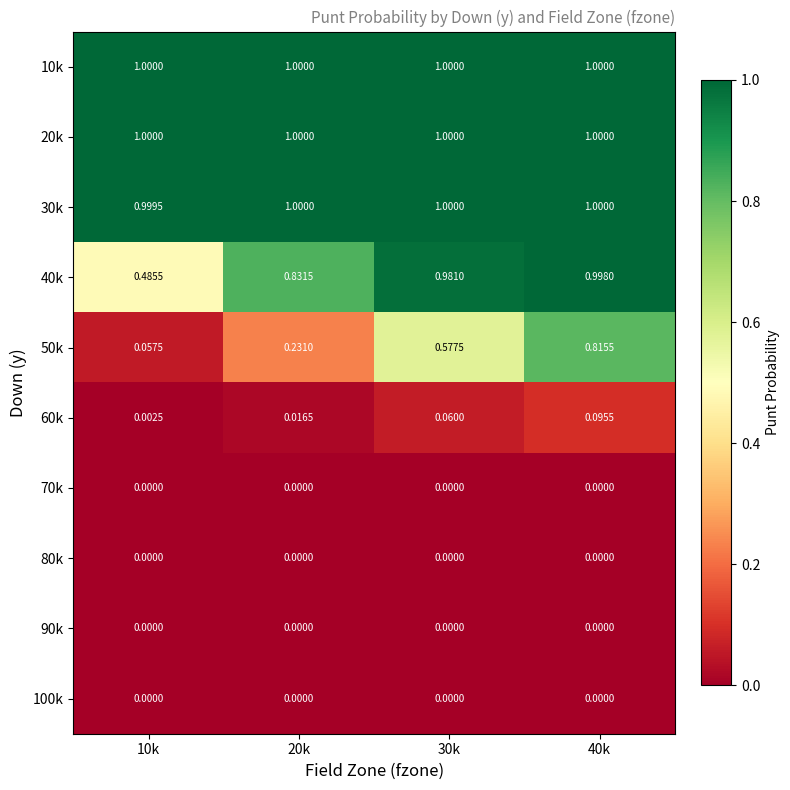

At how many categories does at least one series exceed 0?

4